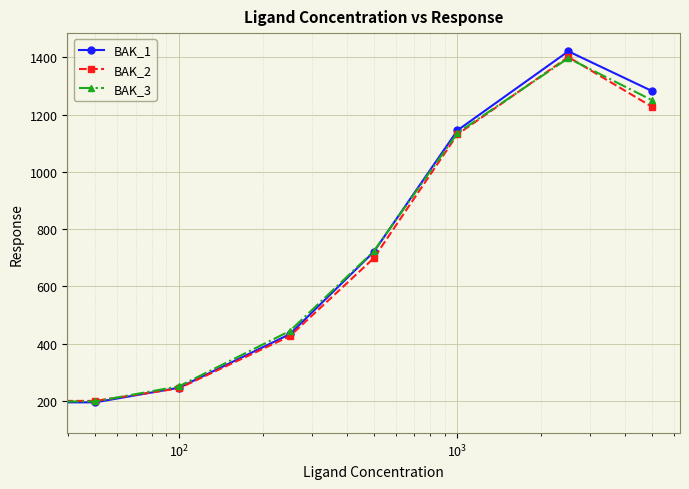

What is the value of the BAK_1 point at the 1st from the left?

151